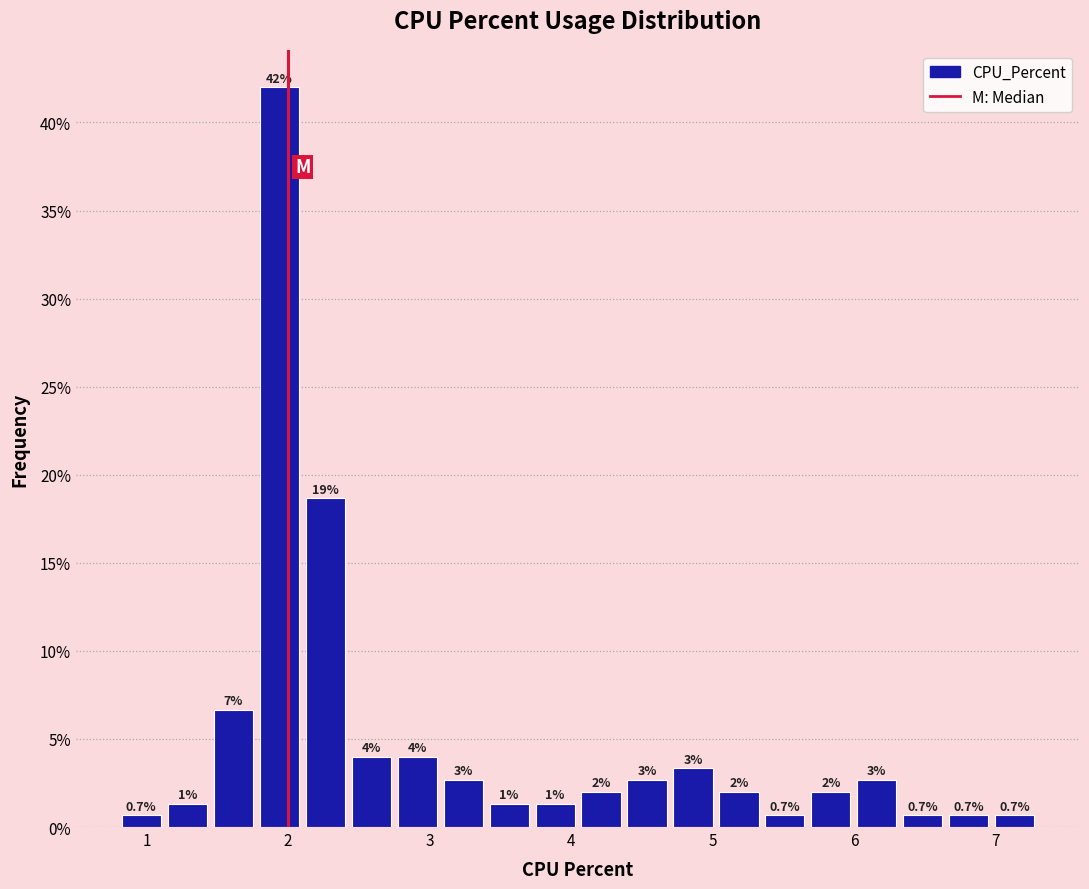

Read against the x-axis, roughly where is the centre of the tallest bar?

1.9